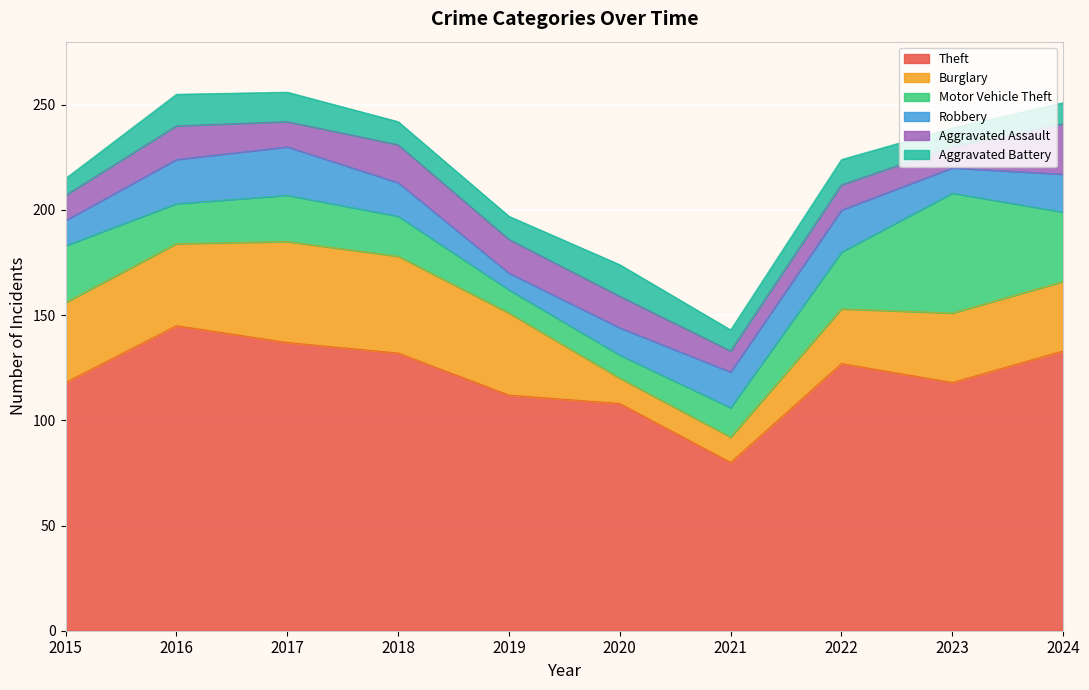

True or false: Theft has a value of 17 at 2021.

False